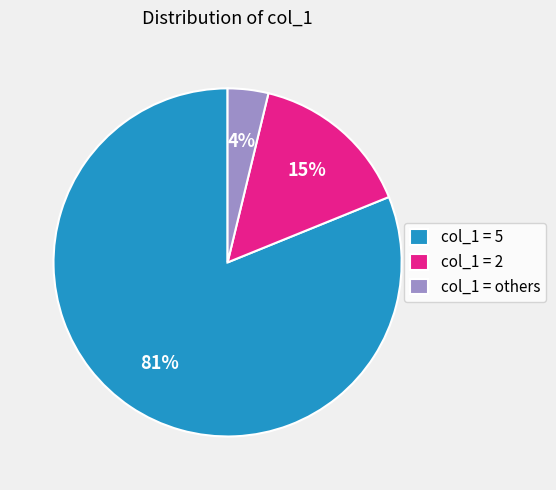

The col_1 = 2 slice represents 15% of the pie. True or false?

True